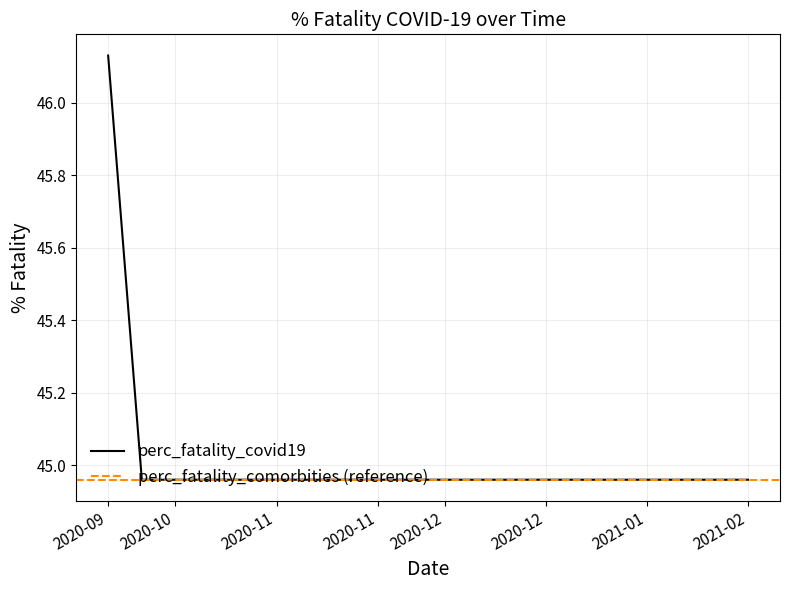

Reading left to right, extract all data points from this chart.

46.1	45.0	45.0	45.0	45.0	45.0	45.0	45.0	45.0	45.0	45.0	45.0	45.0	45.0	45.0	45.0	45.0	45.0	45.0	45.0